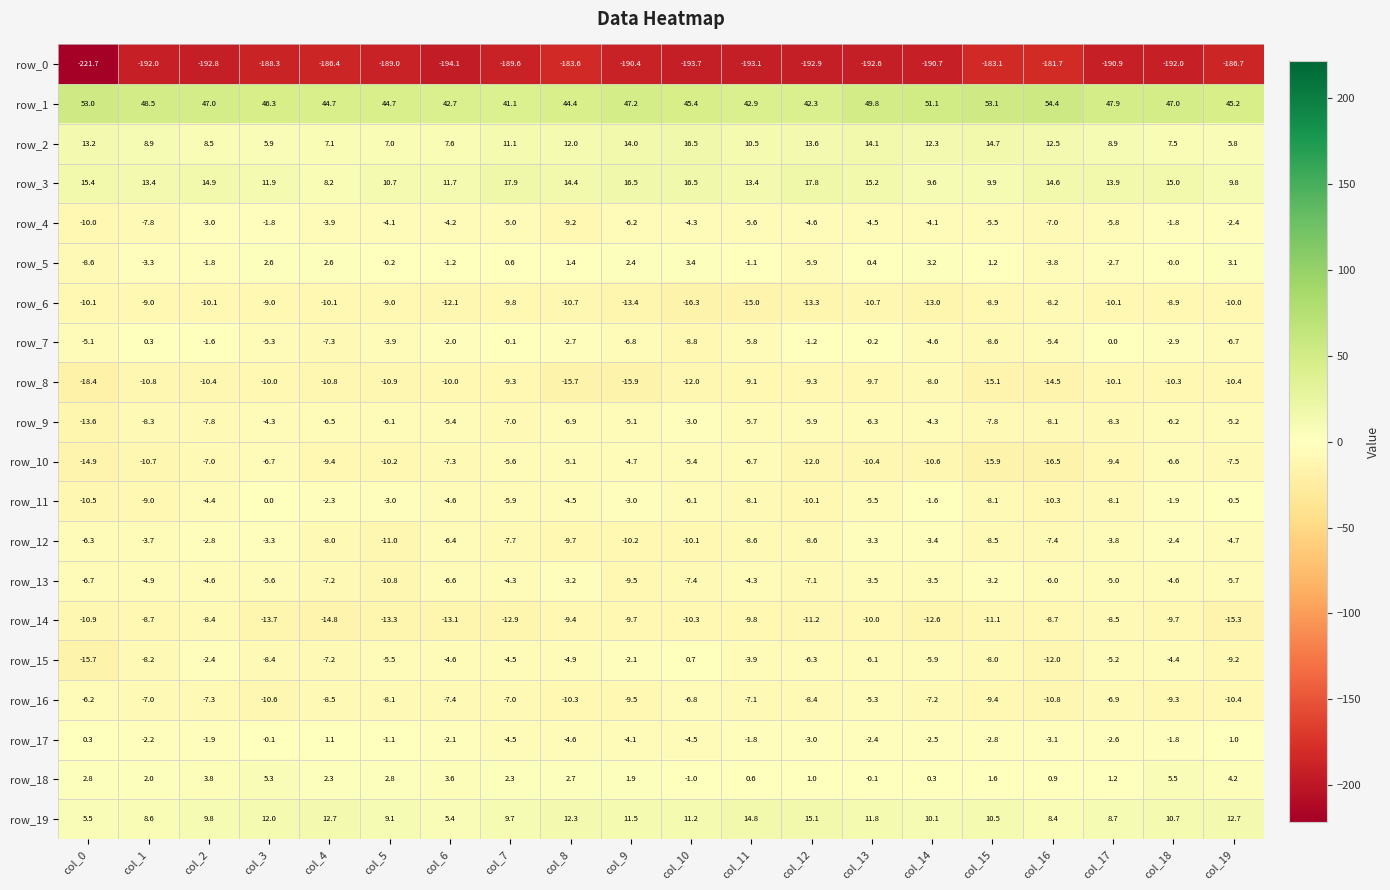

What is the total value across all series at col_17?

-196.8